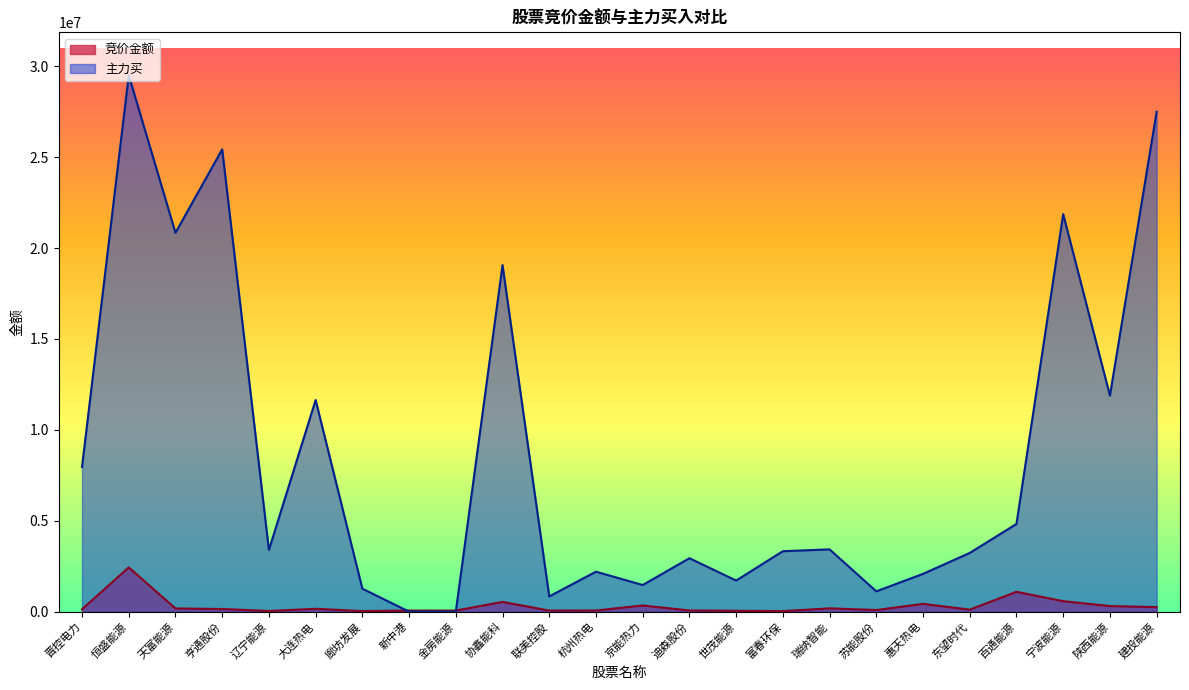

Which category has the lowest value in the 主力买 series?

新中港